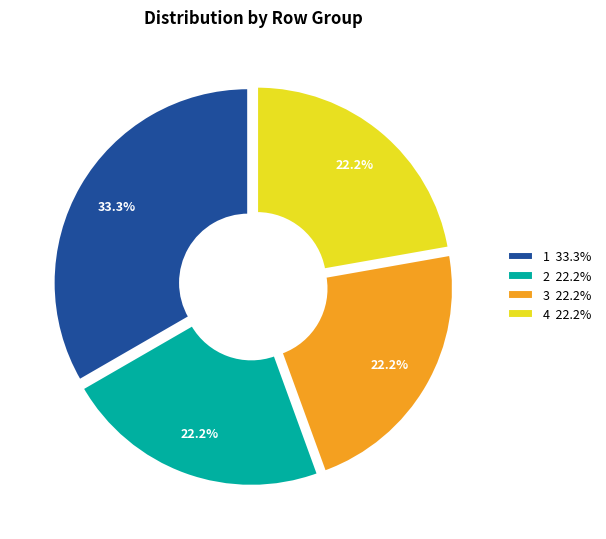

Count the number of slices in the pie.

4